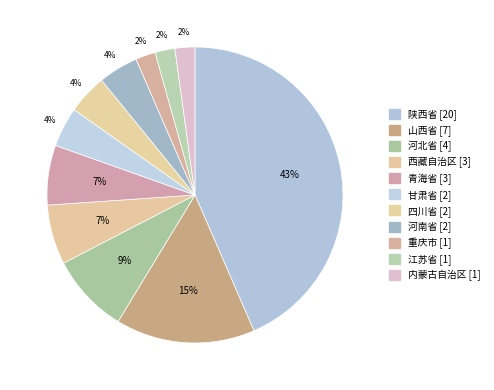

How many slices are in this pie chart?

11